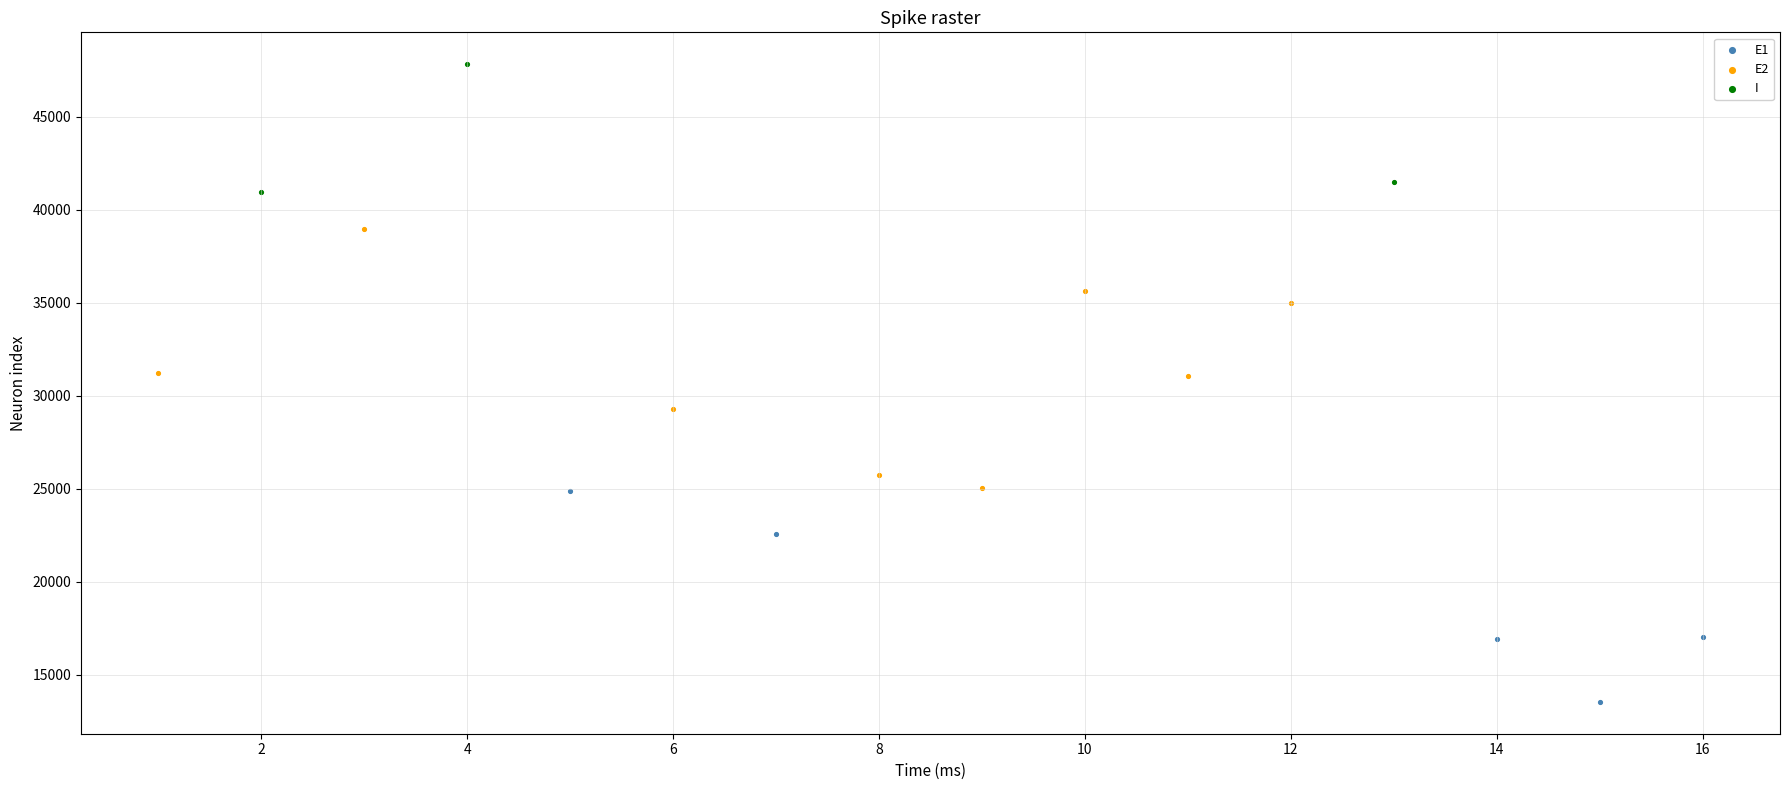

Which series reaches the maximum Y coordinate?

I